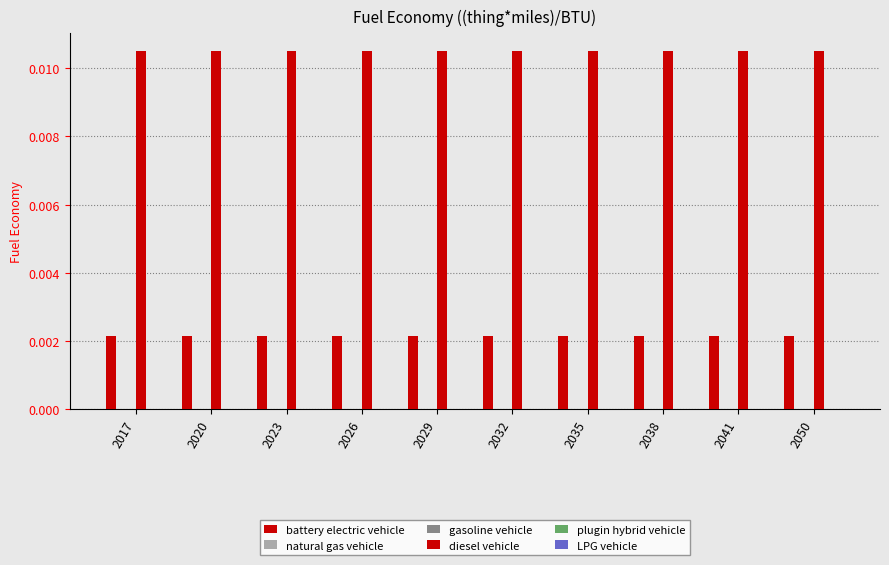

True or false: plugin hybrid vehicle has a value of 0.0 at 2026.

True